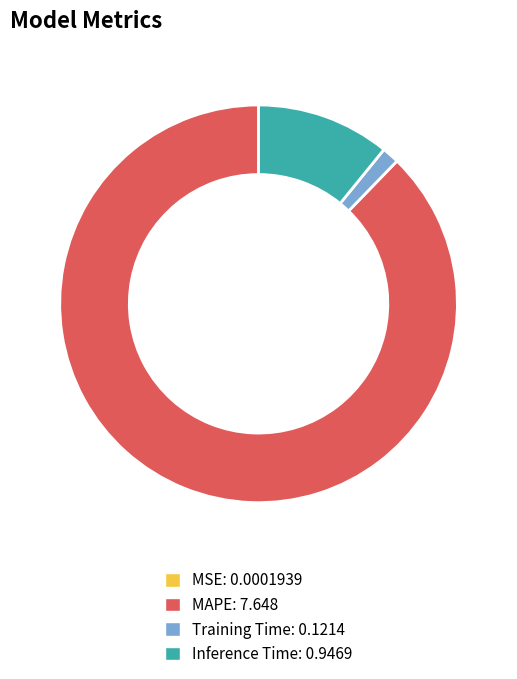

The Inference Time: 0.9469 slice represents 11% of the pie. True or false?

True